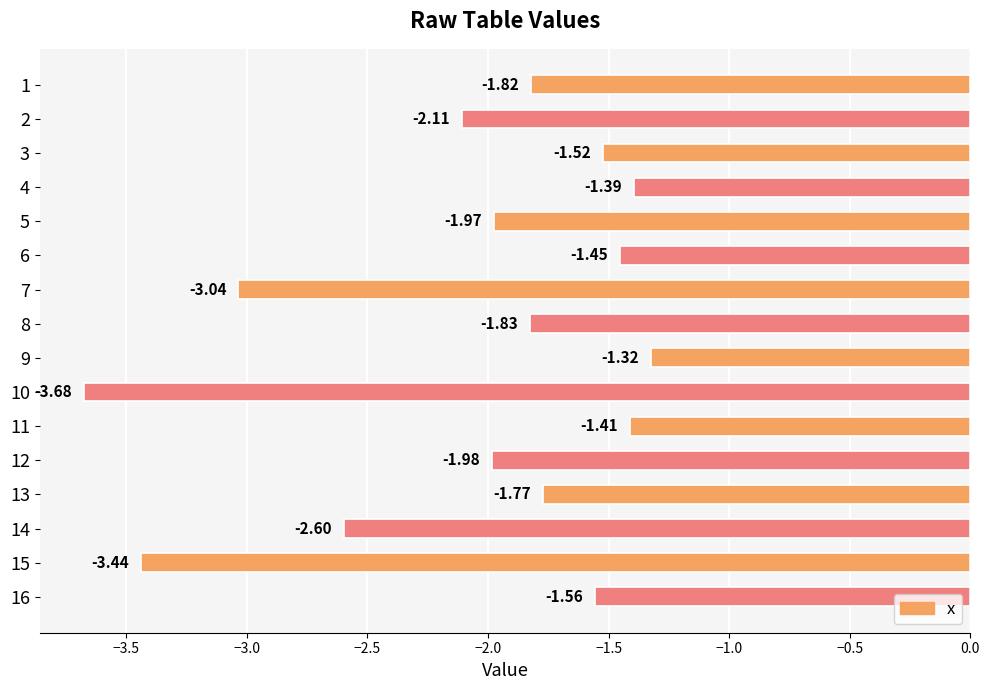

Does the chart contain stacked bars?

No